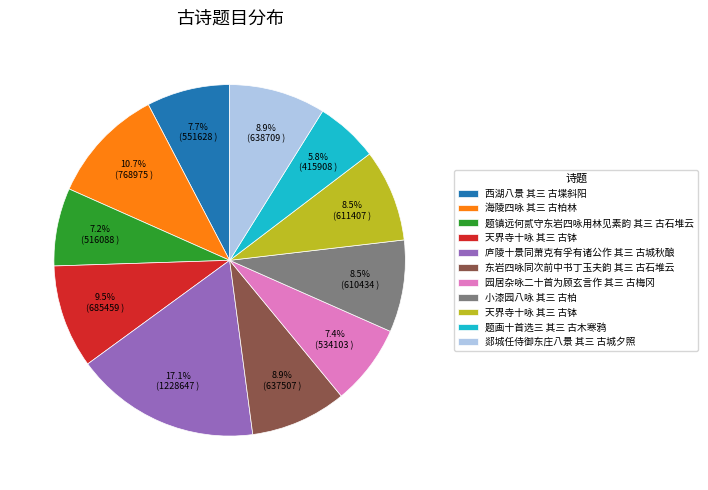

Is there any slice that represents more than half of the pie?

No